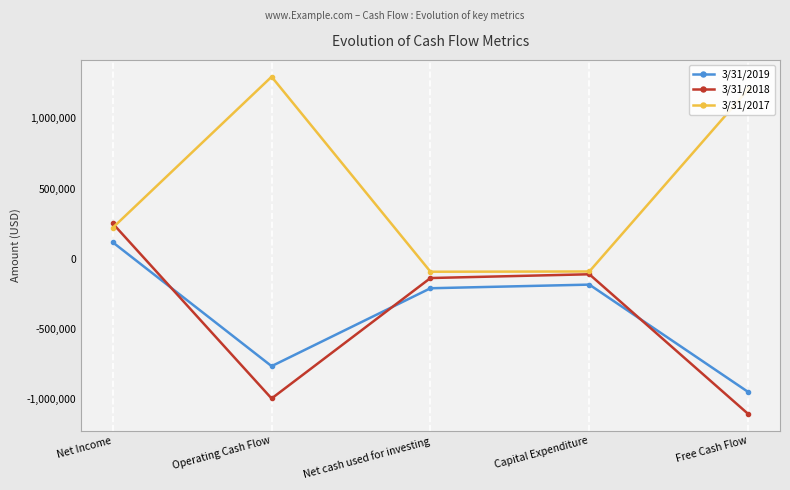

What is the label of the 3rd point from the left?

Net cash used for investing